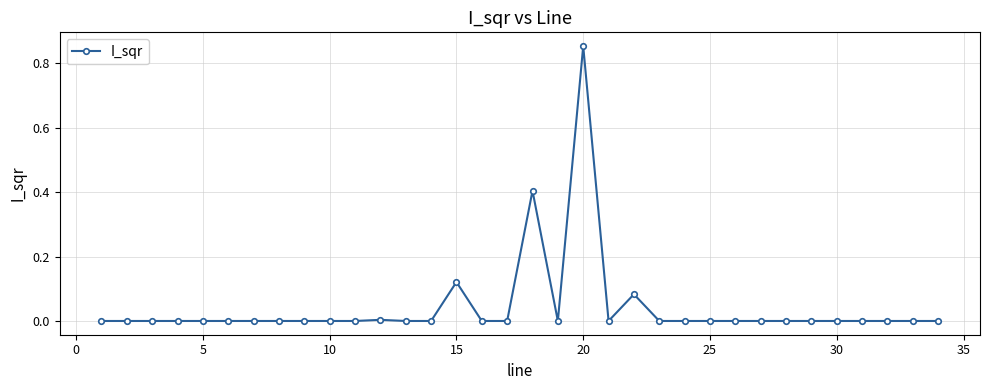

True or false: the data has more than 2 interior local peaks.

True